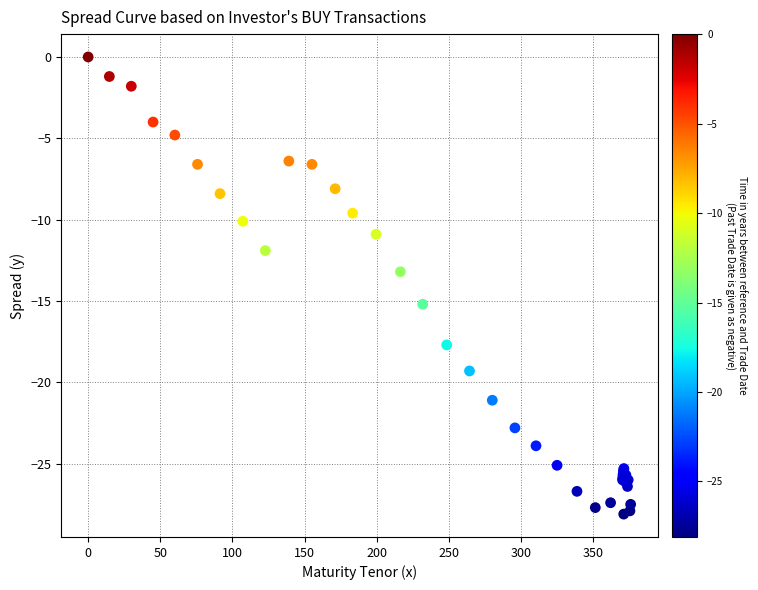

What Y value in the scatter plot is closest to -14?

-13.2